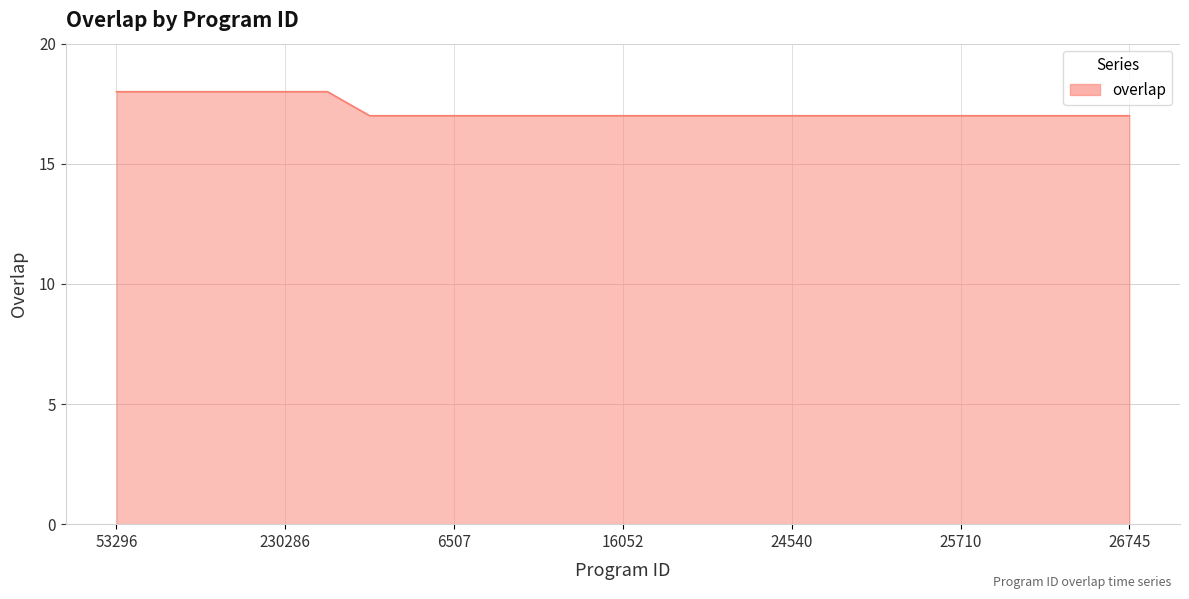

What is the smallest value displayed?

17